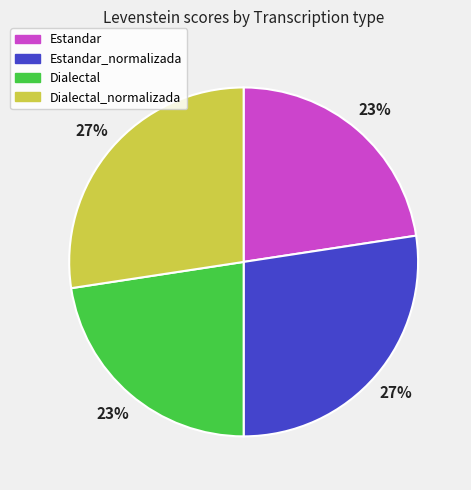

What percentage is the Dialectal slice, to the nearest percent?

23%